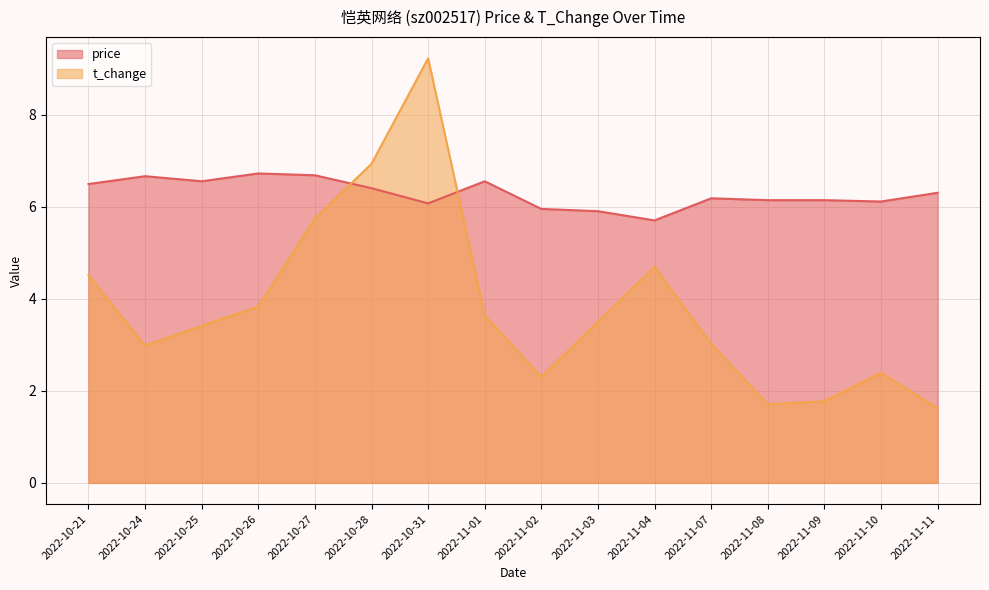

What is the value of the price point at the 9th from the left?

6.0